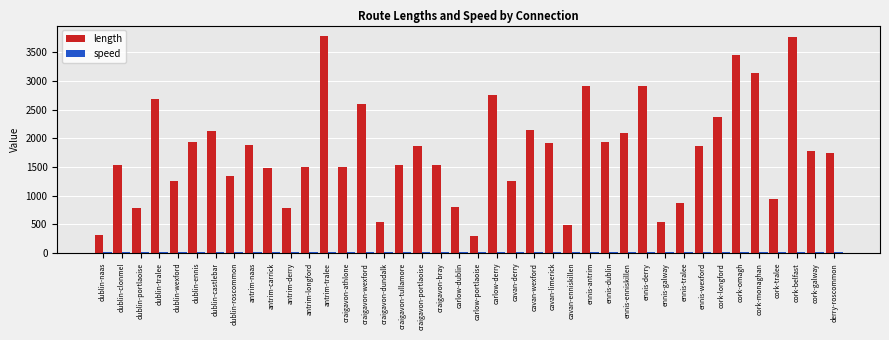

Which series changed the most between antrim-longford and craigavon-dundalk?

length